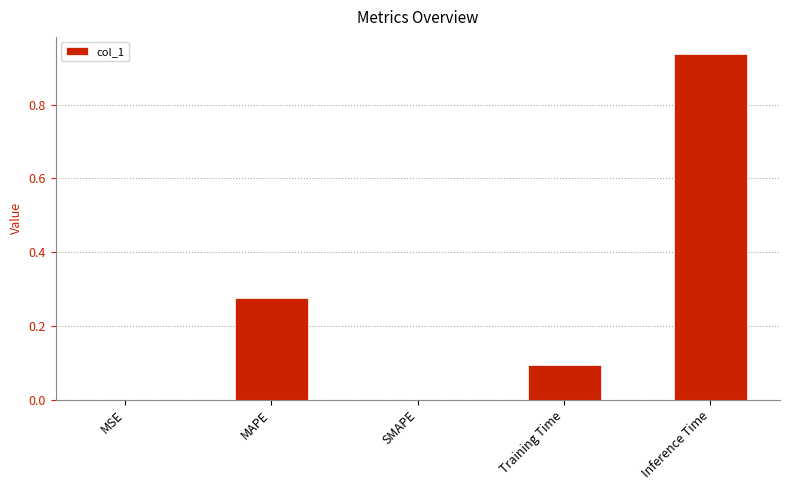

What is the change in value from MAPE to SMAPE?

-0.3